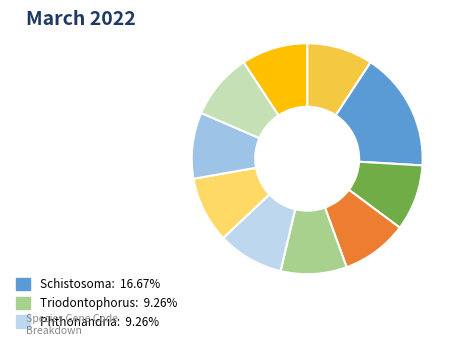

Count the number of slices in the pie.

10